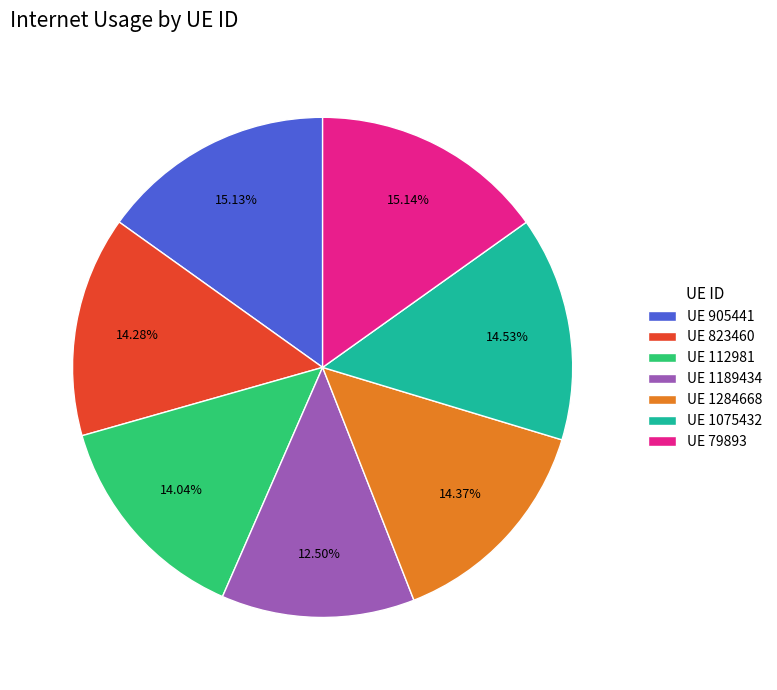

Between UE 1189434 and UE 112981, which is larger?

UE 112981